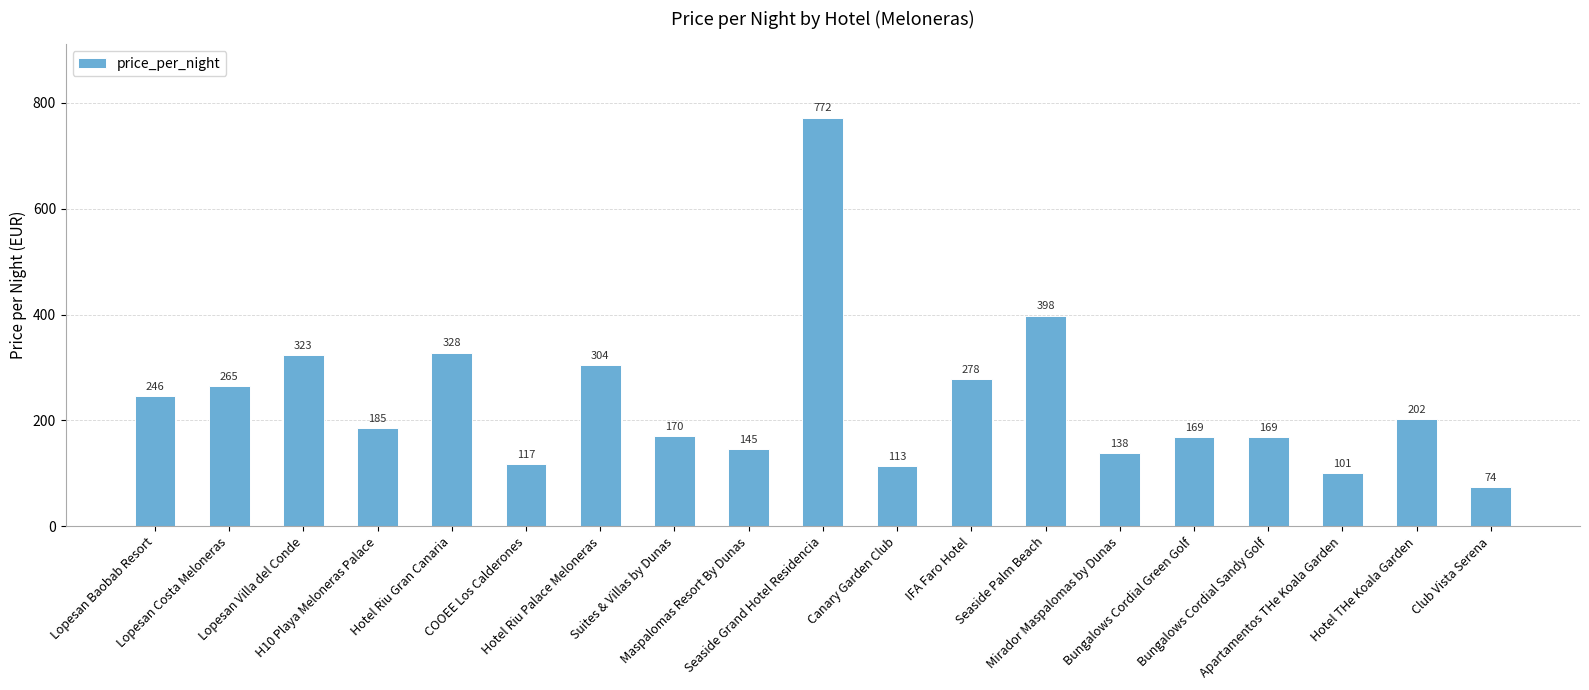

At which label is the value closest to 423?

Seaside Palm Beach